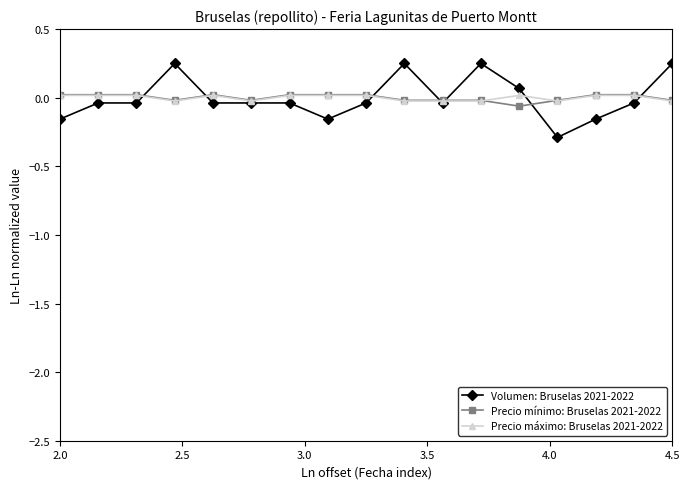

Which series has the largest range (max minus min)?

Volumen: Bruselas 2021-2022